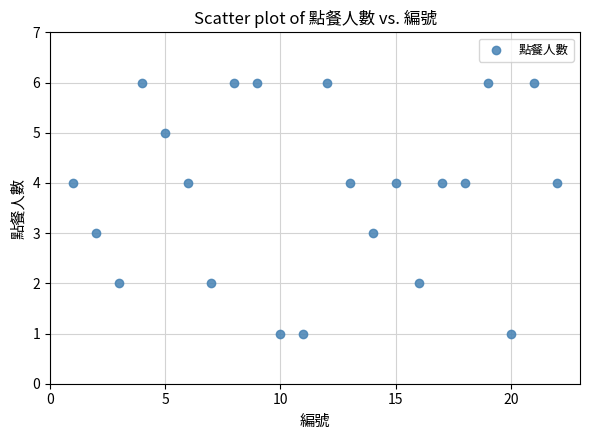

What is the range of X values (max minus min)?

21